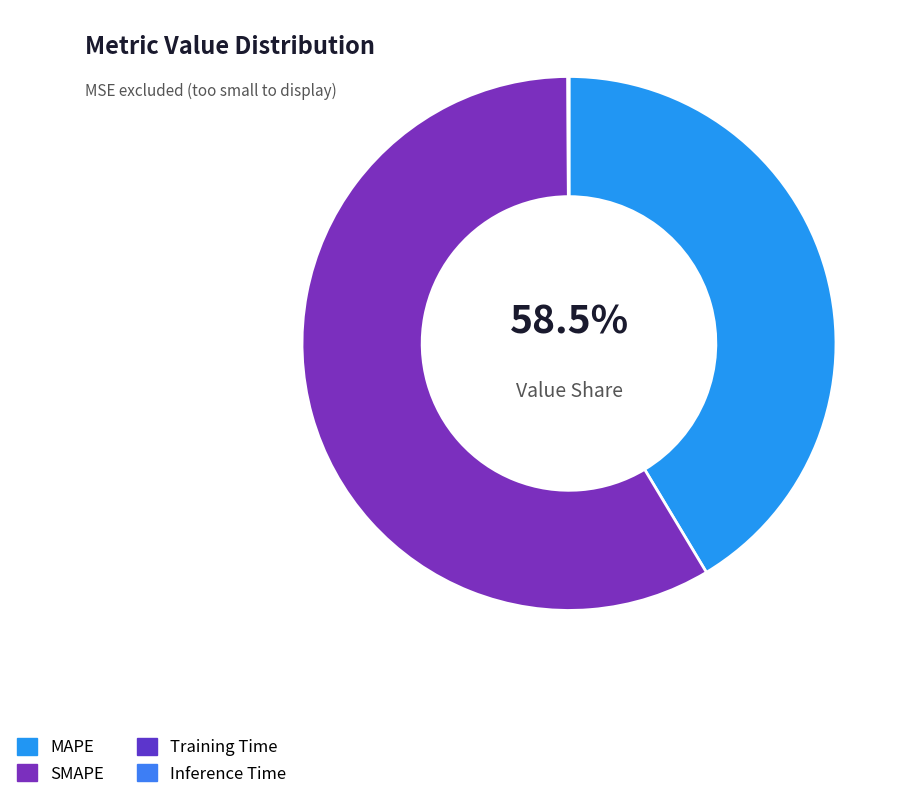

What is the largest slice in the pie chart?

SMAPE